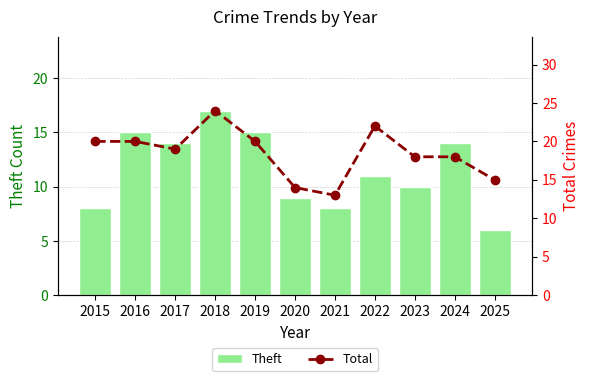

How many values in the Total series are below 19?

5